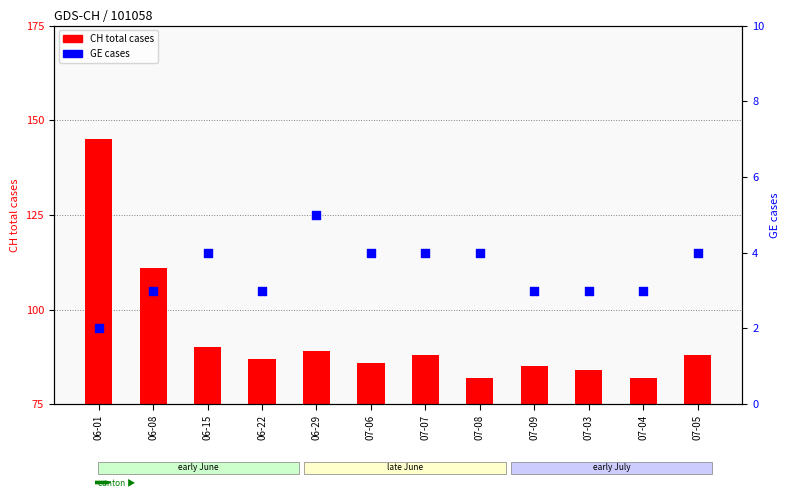

Approximately how many times larger is the value at 07-06 compared to 07-09?

1.3